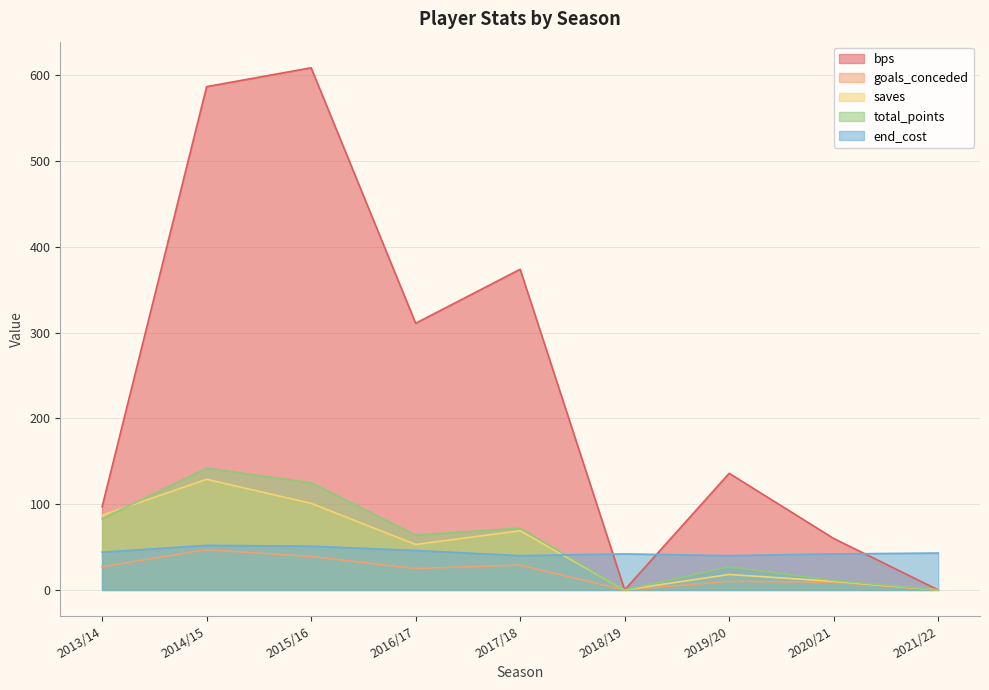

What is the label of the 8th point from the left?

2020/21